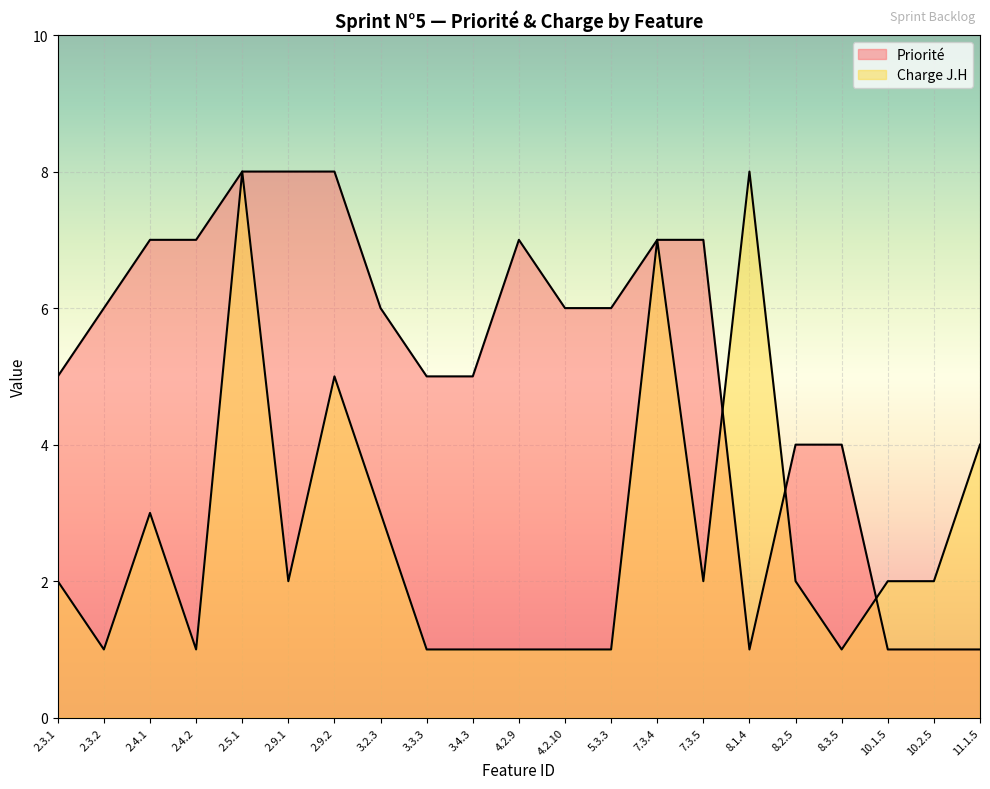

How many data points in Priorité are less than 6?

9